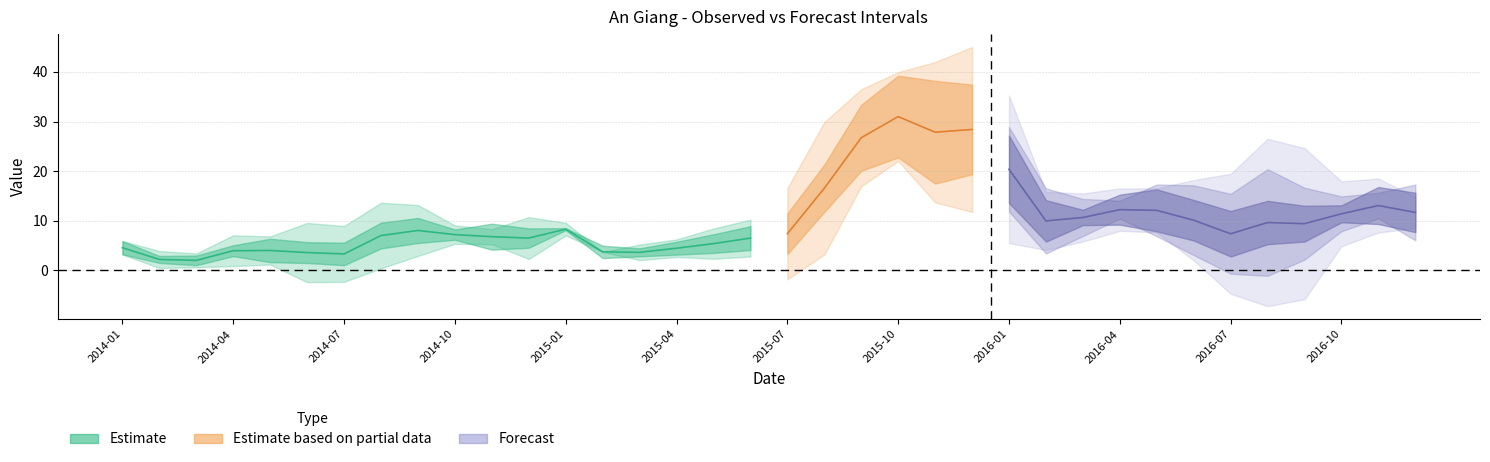

Reading left to right, extract all data points from this chart.

Observed: 2014-01-31=4.5	2014-02-28=2.2	2014-03-31=2.0	2014-04-30=3.9	2014-05-31=4.0	2014-06-30=3.6	2014-07-31=3.3	2014-08-31=7.0	2014-09-30=8.0	2014-10-31=7.2	2014-11-30=6.8	2014-12-31=6.5	2015-01-31=8.3	2015-02-28=3.7	2015-03-31=3.6	2015-04-30=4.4	2015-05-31=5.4	2015-06-30=6.5	2015-07-31=7.4	2015-08-31=16.5	2015-09-30=26.7	2015-10-31=31.0	2015-11-30=27.8	2015-12-31=28.4	2016-01-31=20.4	2016-02-29=10.0	2016-03-31=10.6	2016-04-30=12.2	2016-05-31=12.1	2016-06-30=10.1	2016-07-31=7.4	2016-08-31=9.6	2016-09-30=9.4	2016-10-31=11.4	2016-11-30=13.1	2016-12-31=11.7
1-month: 2014-01-31=4.4	2014-02-28=2.4	2014-03-31=3.3	2014-04-30=3.7	2014-05-31=7.9	2014-06-30=7.0	2014-07-31=7.6	2014-08-31=8.7	2014-09-30=8.4	2014-10-31=3.5	2014-11-30=8.7	2014-12-31=6.5	2015-01-31=0.7	2015-02-28=4.2	2015-03-31=2.7	2015-04-30=4.3	2015-05-31=6.3	2015-06-30=8.0	2015-07-31=10.2	2015-08-31=11.9	2015-09-30=16.7	2015-10-31=20.6	2015-11-30=25.9	2015-12-31=22.6	2016-01-31=19.4	2016-02-29=11.9	2016-03-31=4.4	2016-04-30=8.6	2016-05-31=12.1	2016-06-30=11.7	2016-07-31=13.1	2016-08-31=12.5	2016-09-30=10.3	2016-10-31=4.9	2016-11-30=10.7	2016-12-31=11.4
2-month: 2014-01-31=2.7	2014-02-28=3.4	2014-03-31=2.8	2014-04-30=6.2	2014-05-31=5.7	2014-06-30=11.9	2014-07-31=11.3	2014-08-31=13.2	2014-09-30=10.3	2014-10-31=3.7	2014-11-30=3.0	2014-12-31=8.4	2015-01-31=2.5	2015-02-28=0.0	2015-03-31=3.1	2015-04-30=3.5	2015-05-31=6.1	2015-06-30=7.4	2015-07-31=11.5	2015-08-31=16.7	2015-09-30=12.2	2015-10-31=11.2	2015-11-30=17.7	2015-12-31=20.8	2016-01-31=14.2	2016-02-29=11.0	2016-03-31=6.2	2016-04-30=3.0	2016-05-31=8.7	2016-06-30=11.7	2016-07-31=13.4	2016-08-31=17.9	2016-09-30=12.1	2016-10-31=5.8	2016-11-30=4.3	2016-12-31=9.4
3-month: 2014-01-31=1.0	2014-02-28=0.8	2014-03-31=4.8	2014-04-30=4.3	2014-05-31=10.1	2014-06-30=9.0	2014-07-31=17.0	2014-08-31=16.2	2014-09-30=13.1	2014-10-31=5.4	2014-11-30=3.2	2014-12-31=1.8	2015-01-31=4.2	2015-02-28=0.5	2015-03-31=0.0	2015-04-30=3.9	2015-05-31=5.5	2015-06-30=7.3	2015-07-31=8.5	2015-08-31=17.4	2015-09-30=18.6	2015-10-31=7.1	2015-11-30=9.2	2015-12-31=13.6	2016-01-31=16.5	2016-02-29=6.5	2016-03-31=5.4	2016-04-30=4.8	2016-05-31=4.9	2016-06-30=9.0	2016-07-31=13.4	2016-08-31=18.8	2016-09-30=16.9	2016-10-31=7.3	2016-11-30=6.1	2016-12-31=3.4
4-month: 2014-01-31=0.0	2014-02-28=0.0	2014-03-31=1.5	2014-04-30=7.5	2014-05-31=6.5	2014-06-30=14.3	2014-07-31=12.7	2014-08-31=23.1	2014-09-30=17.2	2014-10-31=9.5	2014-11-30=4.9	2014-12-31=1.9	2015-01-31=0.0	2015-02-28=2.1	2015-03-31=1.4	2015-04-30=0.0	2015-05-31=5.9	2015-06-30=6.7	2015-07-31=8.3	2015-08-31=13.0	2015-09-30=18.9	2015-10-31=14.6	2015-11-30=5.5	2015-12-31=6.0	2016-01-31=5.8	2016-02-29=9.7	2016-03-31=1.1	2016-04-30=3.9	2016-05-31=6.5	2016-06-30=5.6	2016-07-31=10.9	2016-08-31=18.8	2016-09-30=16.9	2016-10-31=11.7	2016-11-30=6.5	2016-12-31=5.9